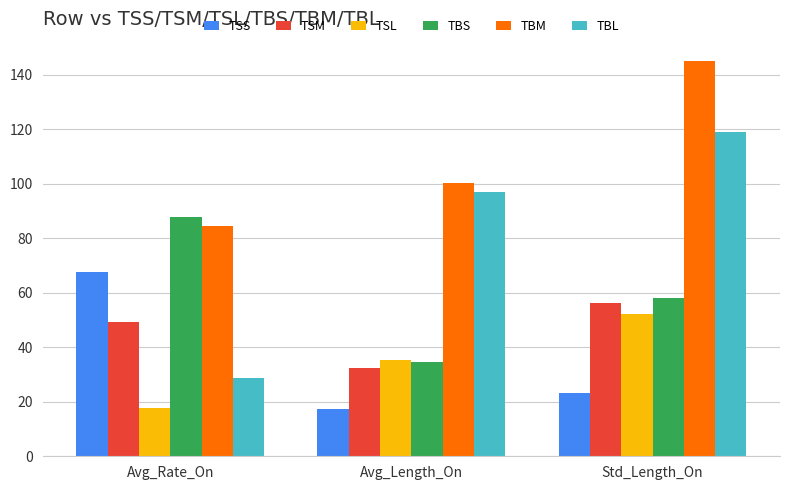

What is the label of the 1st bar from the left?

Avg_Rate_On